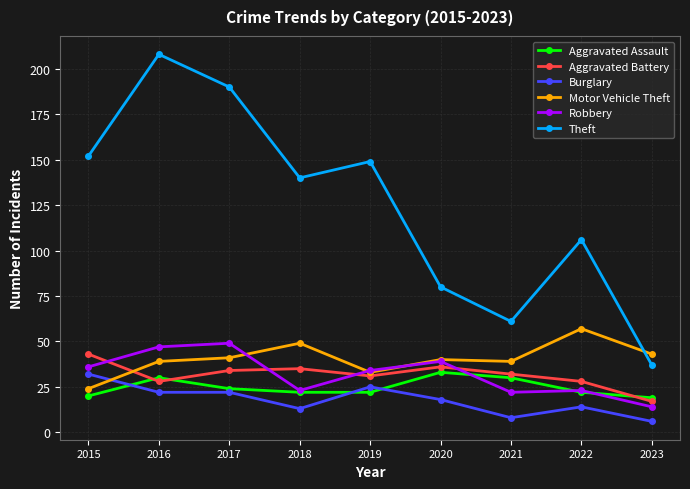

What are all the series names shown in the legend?

Aggravated Assault, Aggravated Battery, Burglary, Motor Vehicle Theft, Robbery, Theft